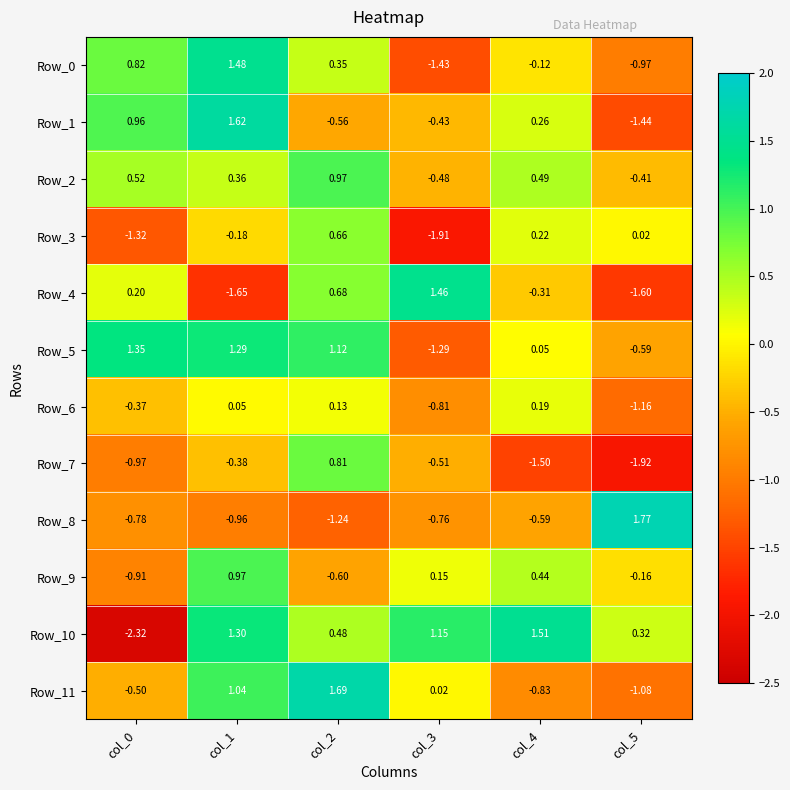

How many data points in Row_2 are less than 0?

2